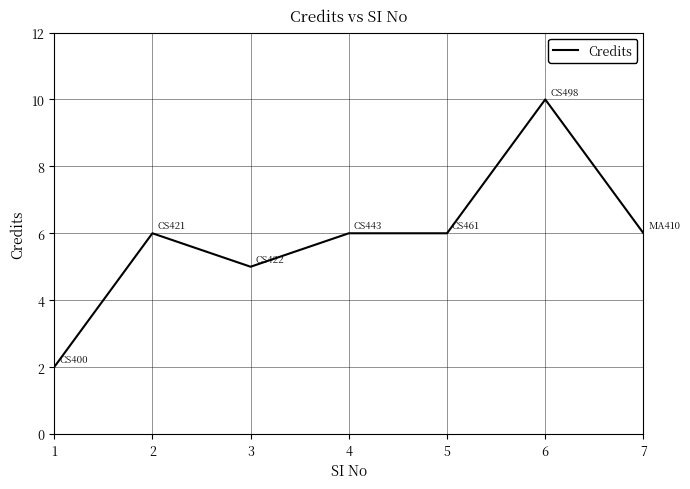

Where is the first local maximum?

2